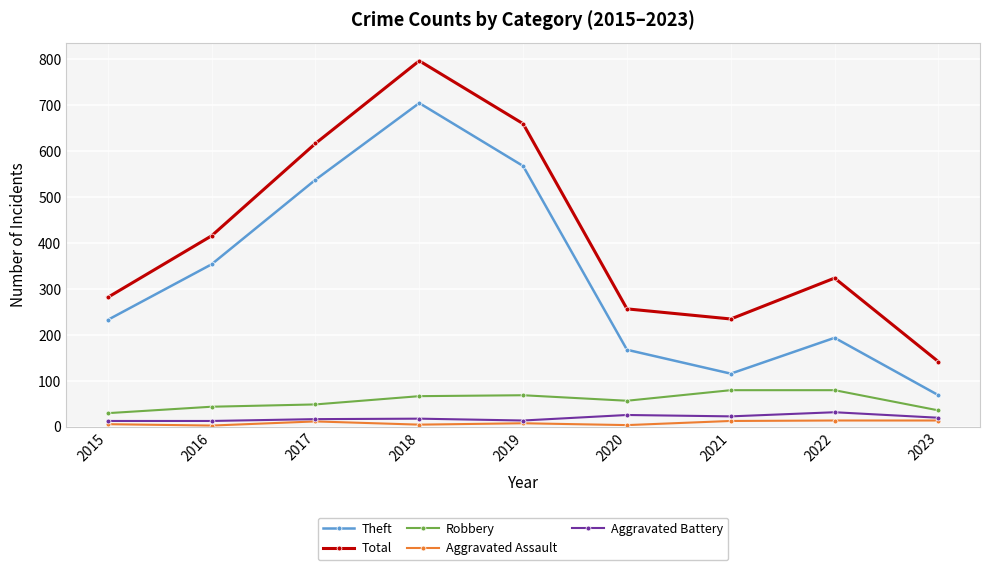

True or false: Total and Theft intersect in this chart.

False